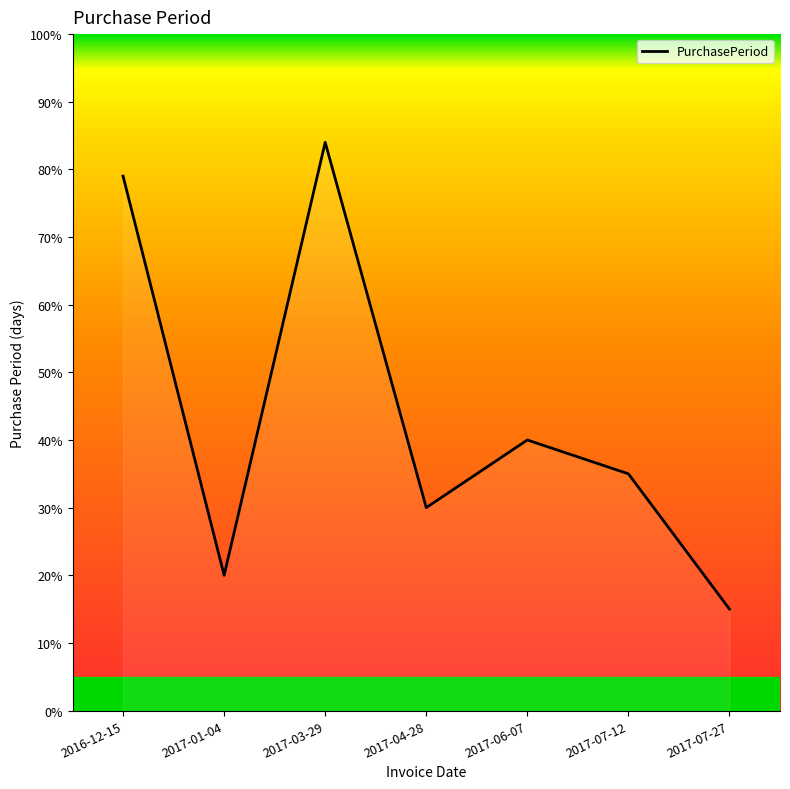

What is the sum of the values at 2017-06-07 and 2017-07-27?

55